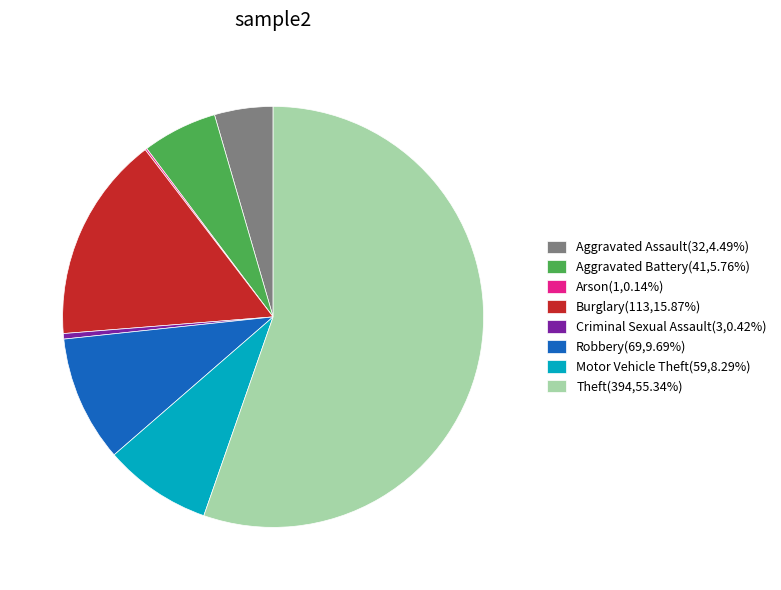

What is the ratio of the value at Aggravated Assault(32,4.49%) to the value at Robbery(69,9.69%)?

0.5